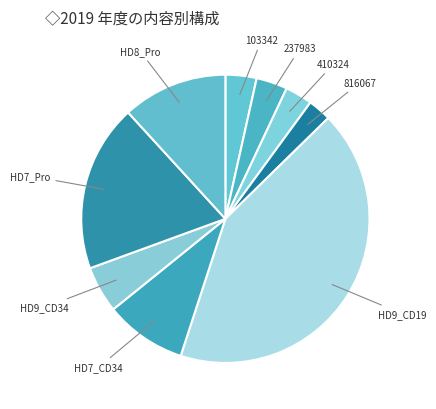

The HD8_Pro slice represents 12% of the pie. True or false?

True